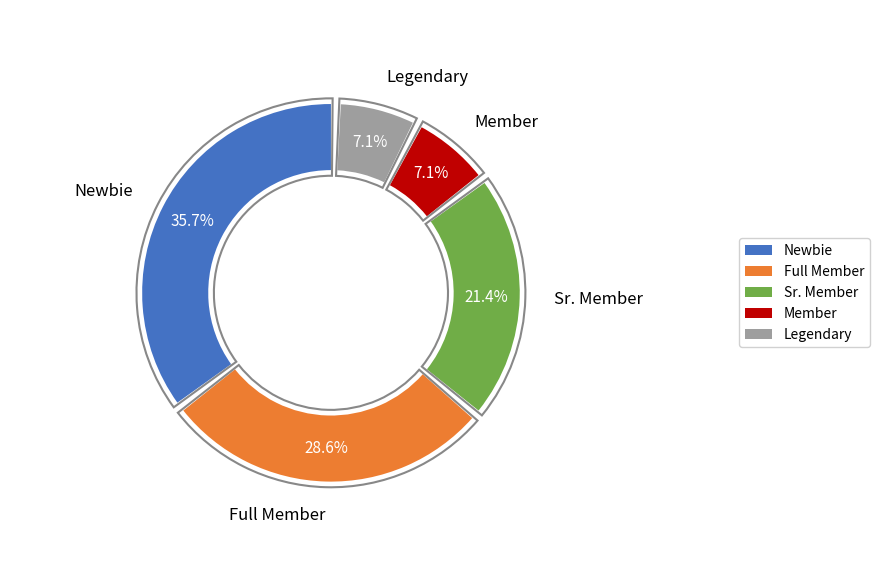

What is the largest slice in the pie chart?

Newbie